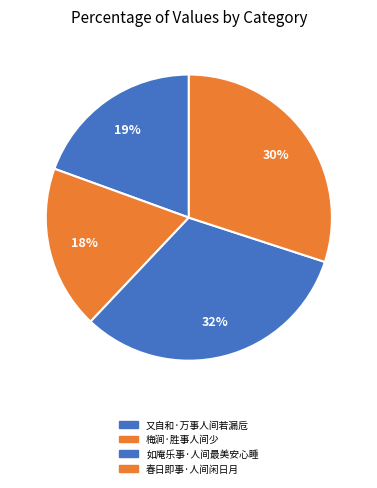

Which slice is the largest?

如庵乐事·人间最美安心睡